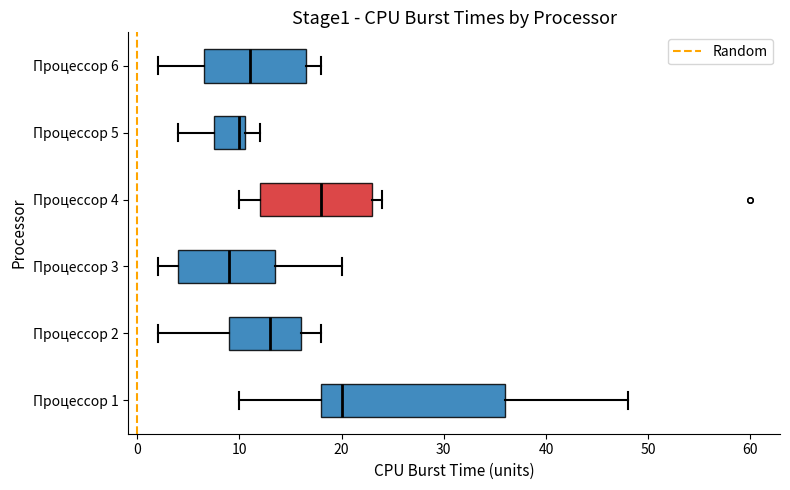

Reading bottom to top, transcribe this box plot: for each box, give where its median line is, the range the box spans, and where its two whiskers end, as read against the x-axis. The values are not printed on the chart, so give them approximately, as read against the axis.

Процессор 1: median 20, box 18 to 36, whiskers 10 to 48
Процессор 2: median 13, box 9 to 16, whiskers 2 to 18
Процессор 3: median 9, box 4 to 14, whiskers 2 to 20
Процессор 4: median 18, box 12 to 23, whiskers 10 to 24
Процессор 5: median 10, box 8 to 11, whiskers 4 to 12
Процессор 6: median 11, box 7 to 17, whiskers 2 to 18